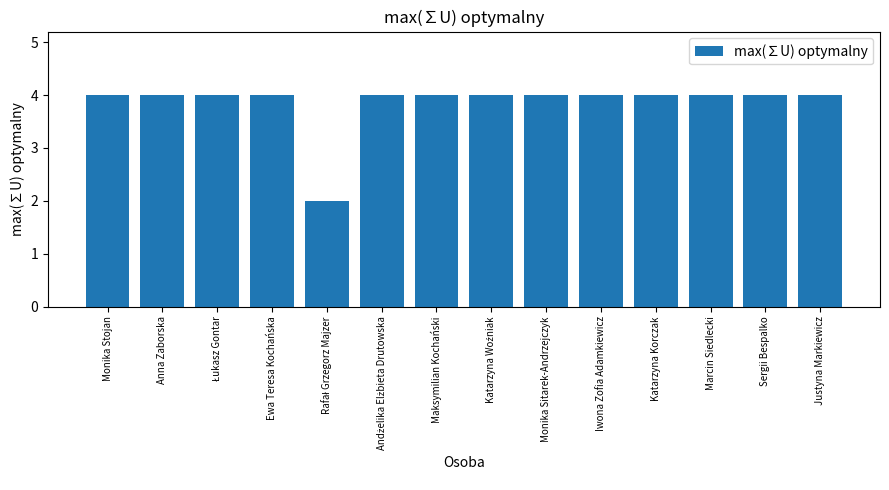

What is the smallest value displayed?

2